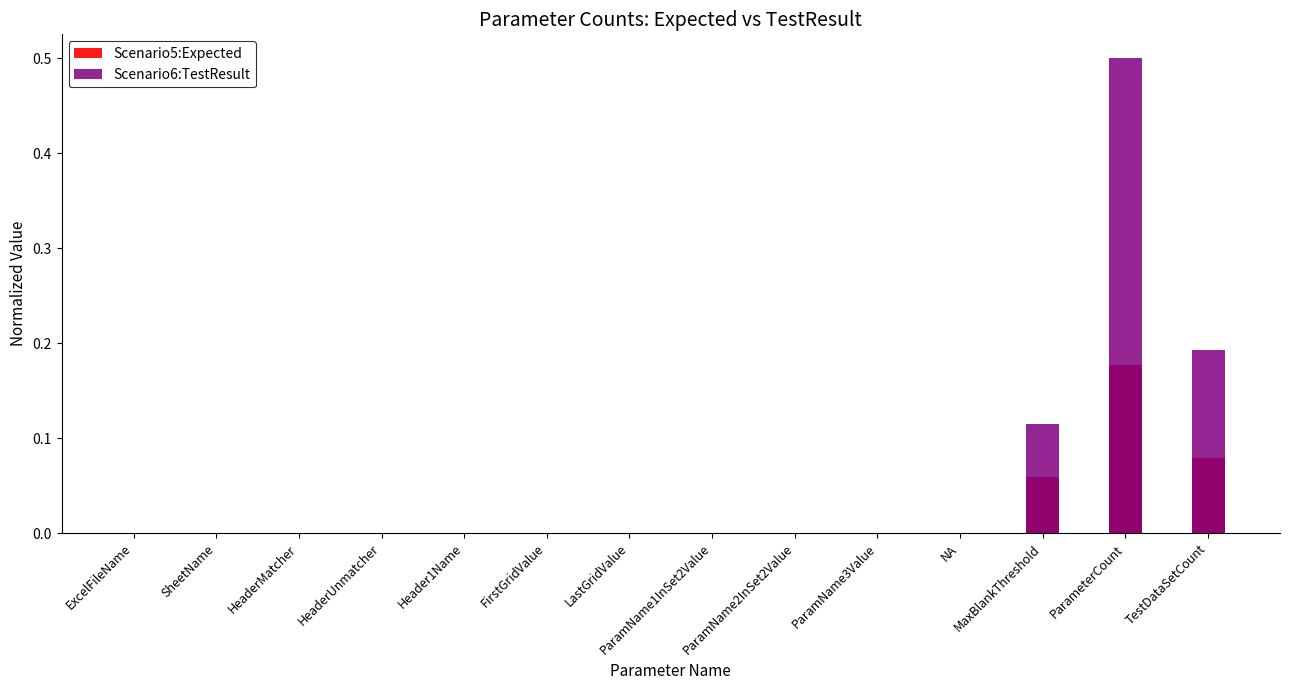

The value of Scenario6:TestResult at TestDataSetCount is 0.1. True or false?

False